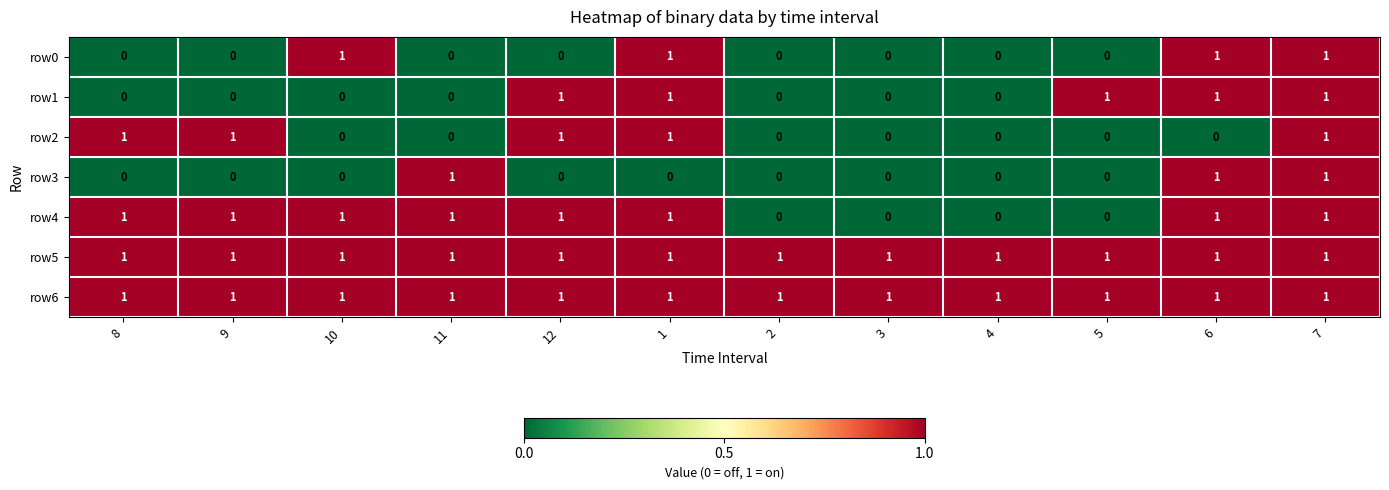

At which category is the sum across all series the highest?

7